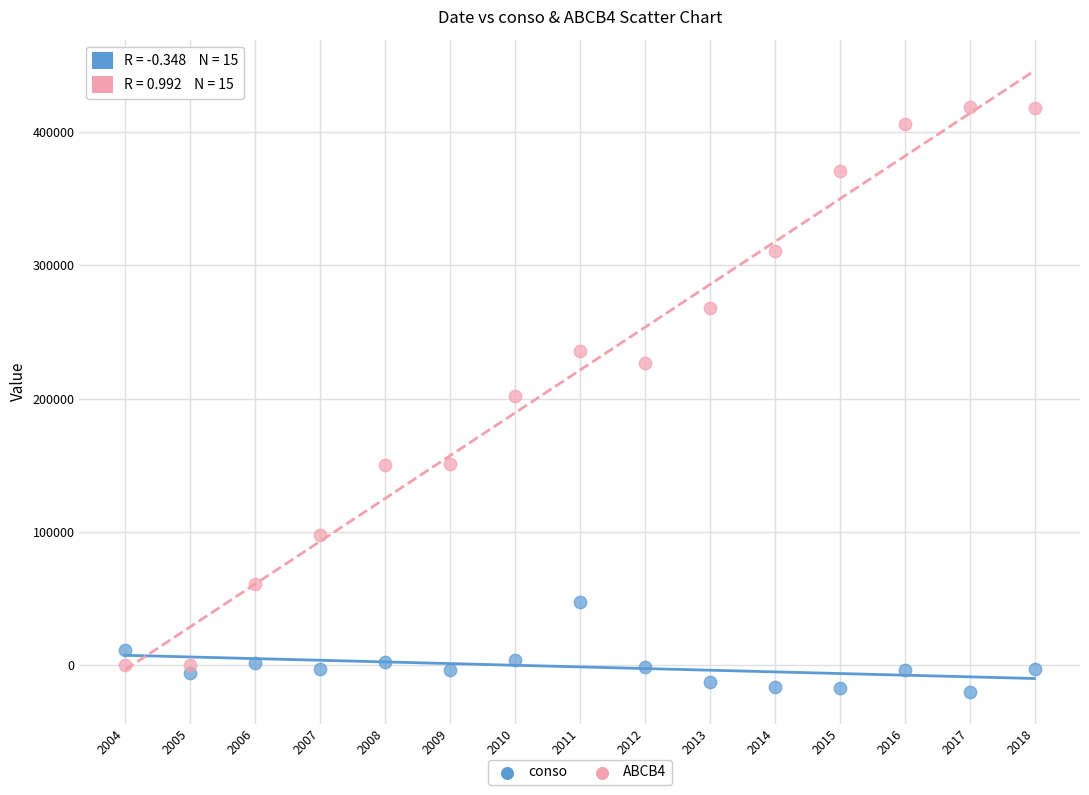

Across all data points, what is the range of Y values (max minus min)?

439520